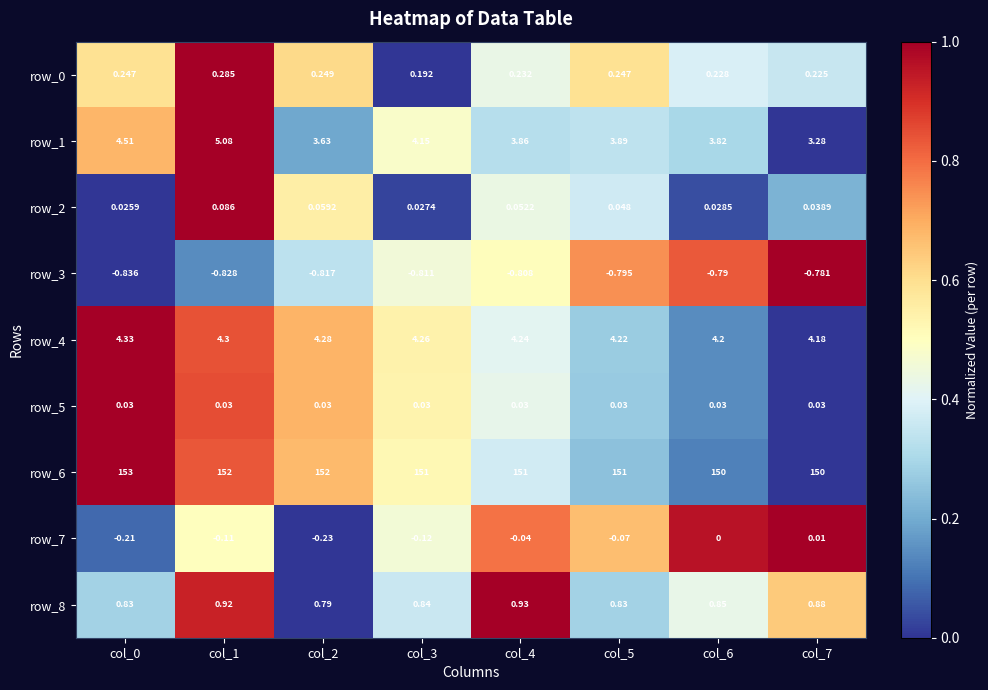

Is the value of row_7 at col_1 greater than the value of row_8 at col_5?

No